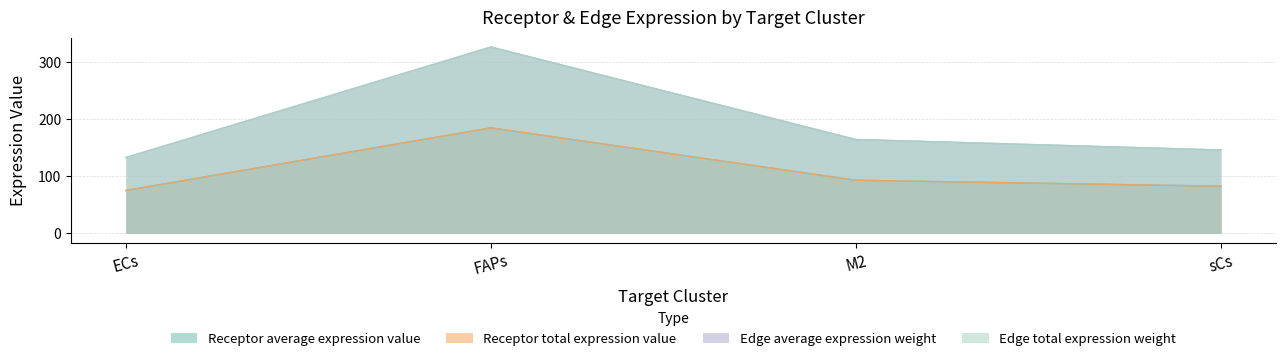

What is the label of the 1st point from the right?

sCs